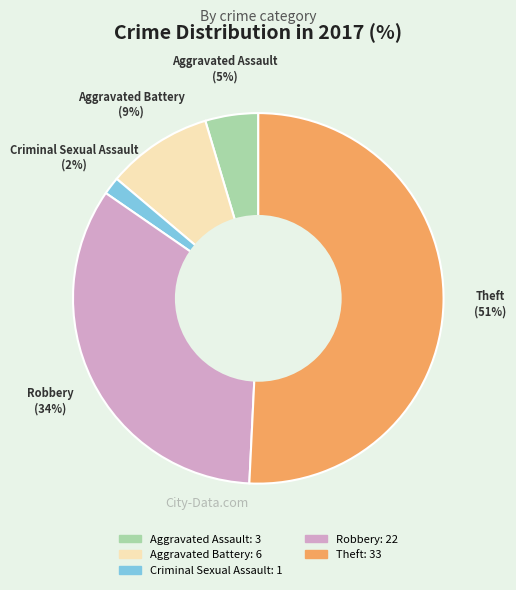

Rank the categories by value from highest to lowest.

Theft, Robbery, Aggravated Battery, Aggravated Assault, Criminal Sexual Assault